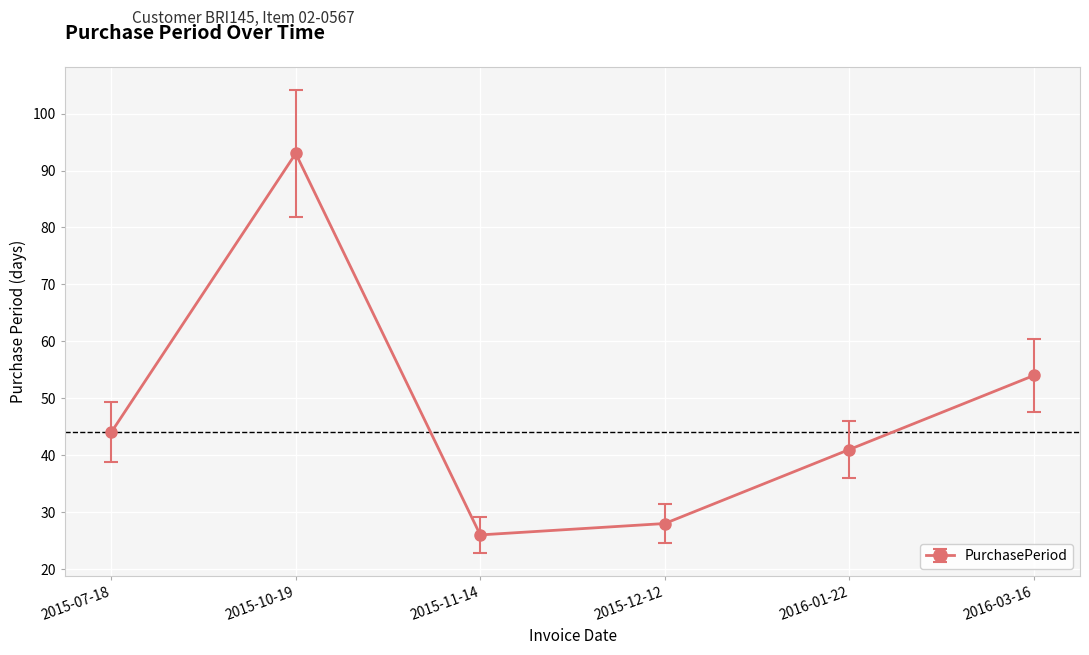

What is the maximum value shown in the chart?

93